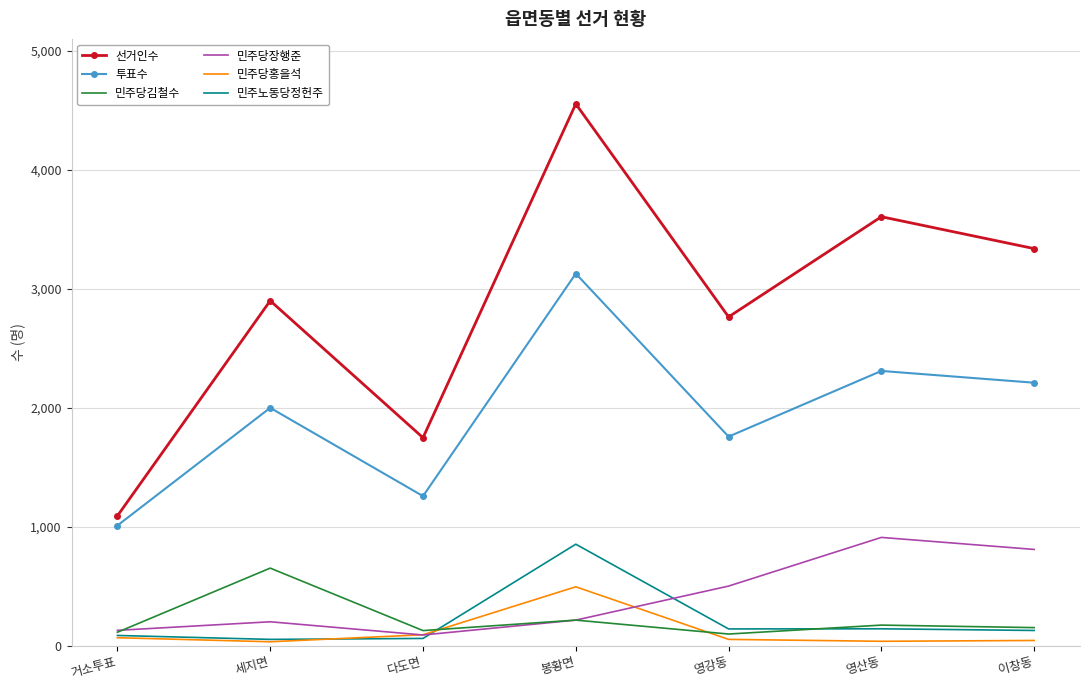

The 민주당김철수 series shows 114 at 거소투표. True or false?

True